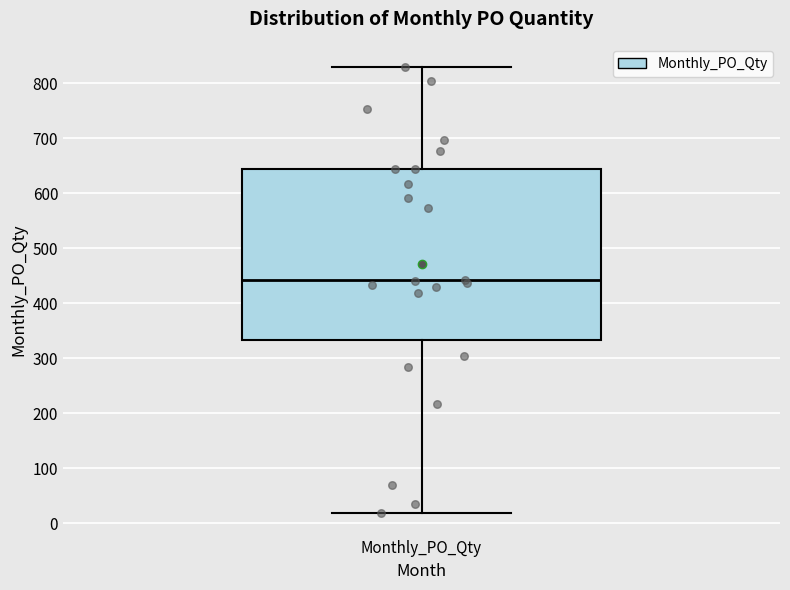

Transcribe this box plot: give where the median line is, the range the box spans, and where the two whiskers end, as read against the y-axis. The values are not printed on the chart, so give them approximately, as read against the axis.

median 440, box 330 to 640, whiskers 20 to 830